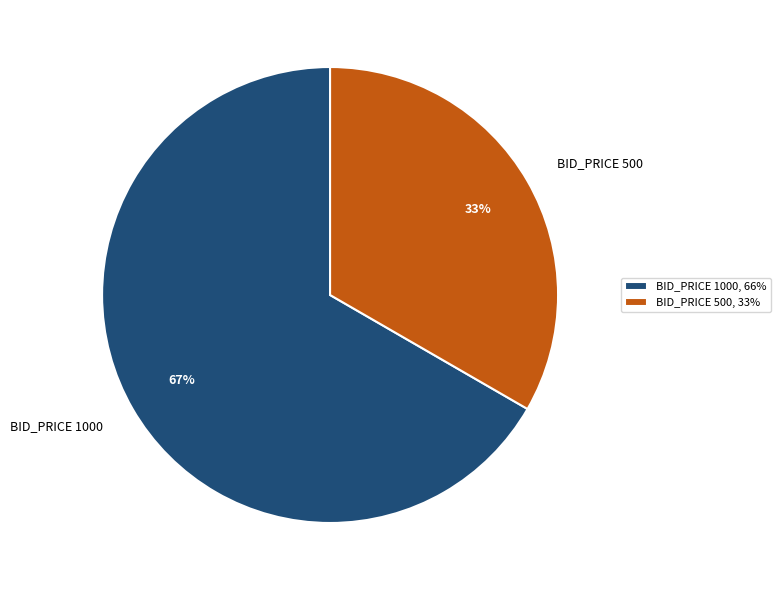

Which category accounts for the majority?

BID_PRICE 1000